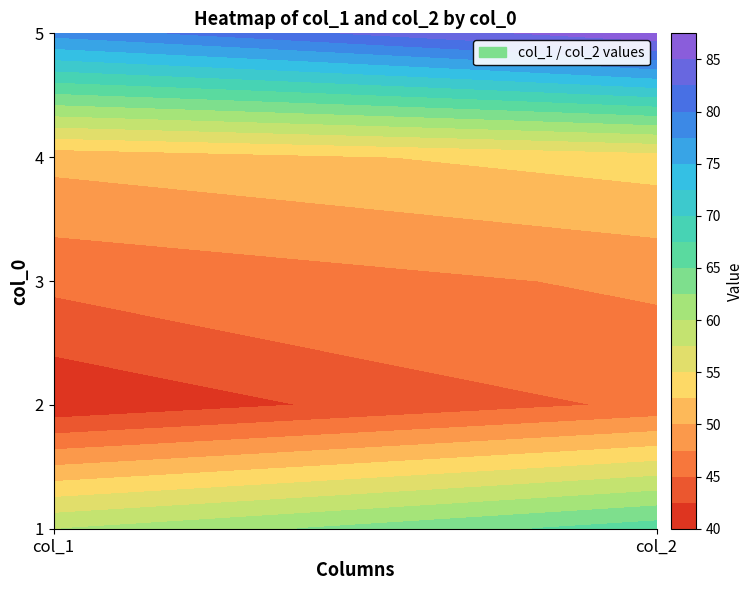

Reading right to left, list all the values displayed in this chart.

1: col_2=66.3	col_1=59.9
2: col_2=45.5	col_1=40.4
3: col_2=48.0	col_1=45.6
4: col_2=53.8	col_1=50.8
5: col_2=87.1	col_1=78.4